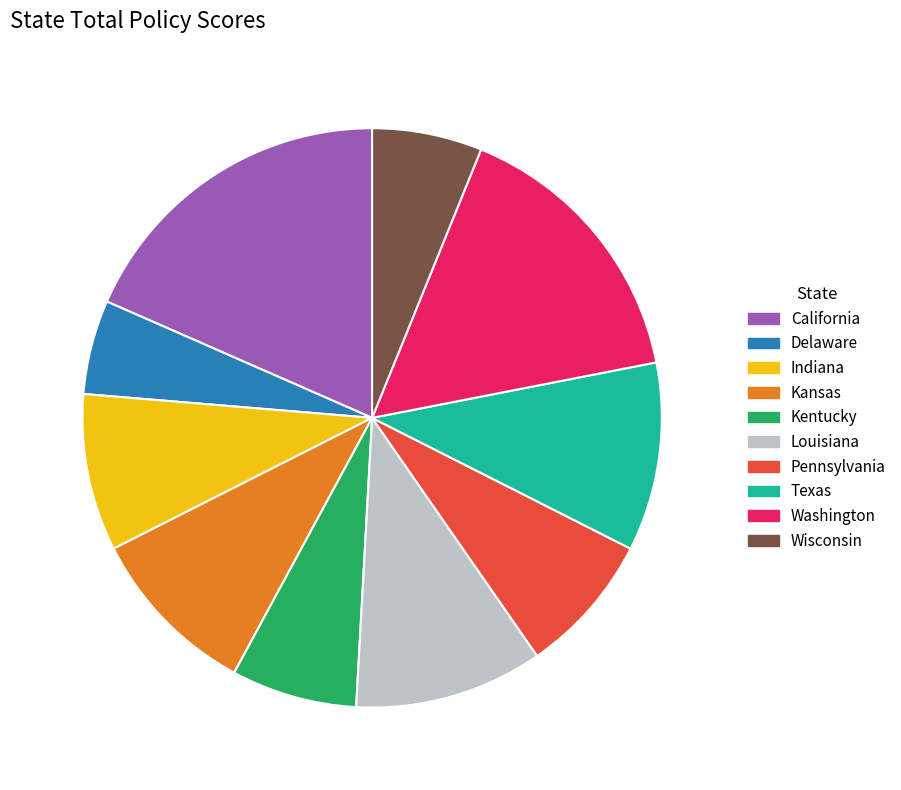

Which has a higher value, Wisconsin or California?

California